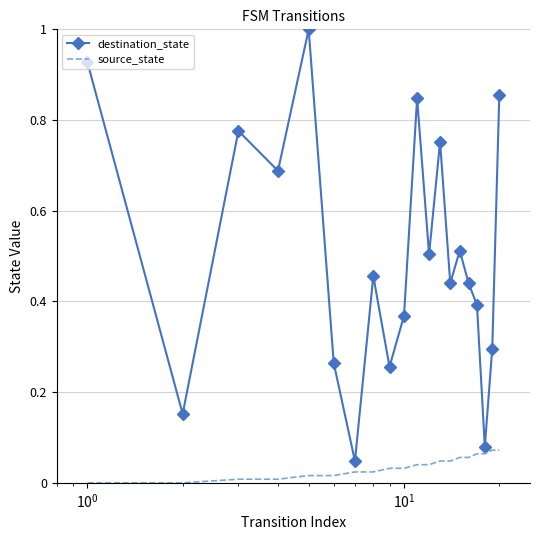

True or false: source_state and destination_state cross at least once.

False